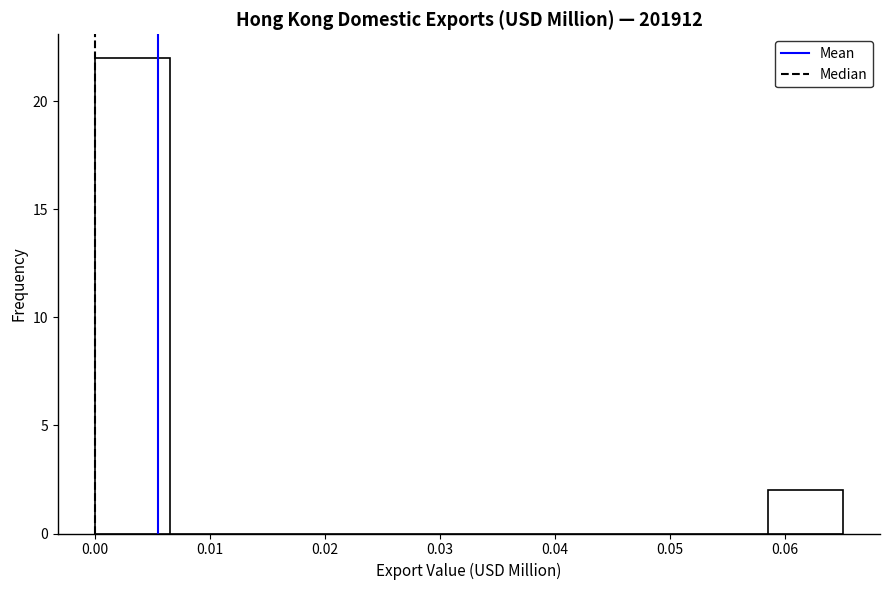

Reading left to right, transcribe this chart: for each bar, give the range it covers on the x-axis and its height. Neither the bar edges nor the heights are printed on the chart, so give them approximately, as read against the axes.

0.000 to 0.007: 22
0.007 to 0.013: 0
0.013 to 0.020: 0
0.020 to 0.026: 0
0.026 to 0.033: 0
0.033 to 0.039: 0
0.039 to 0.046: 0
0.046 to 0.052: 0
0.052 to 0.059: 0
0.059 to 0.065: 2